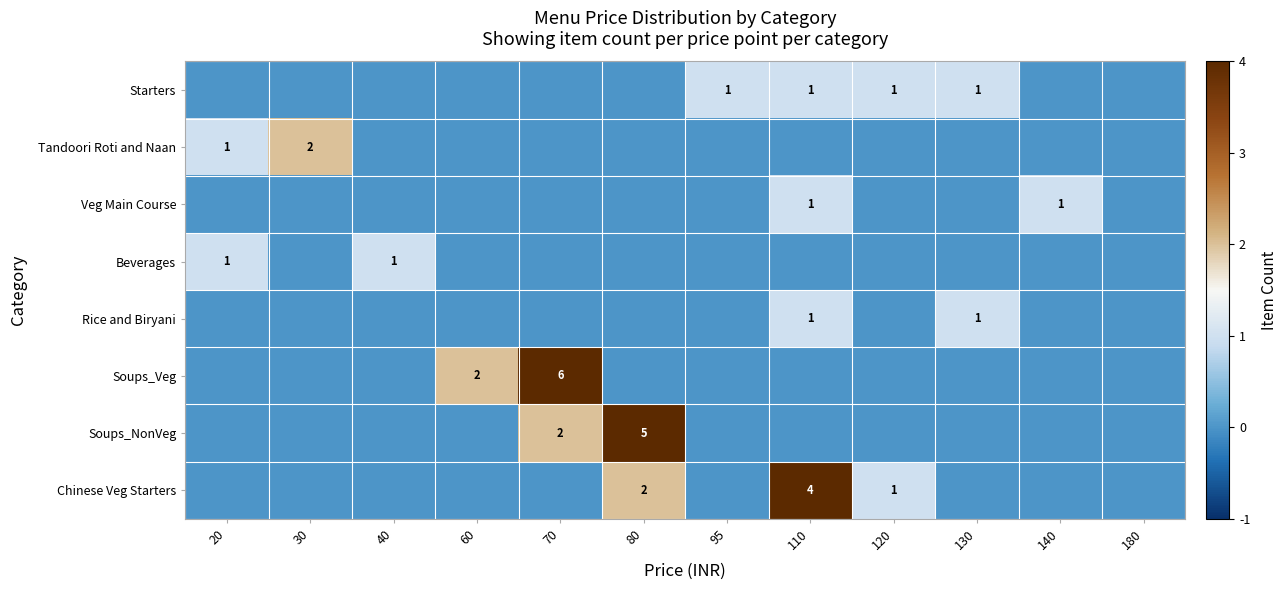

How many data points does each series have?

12